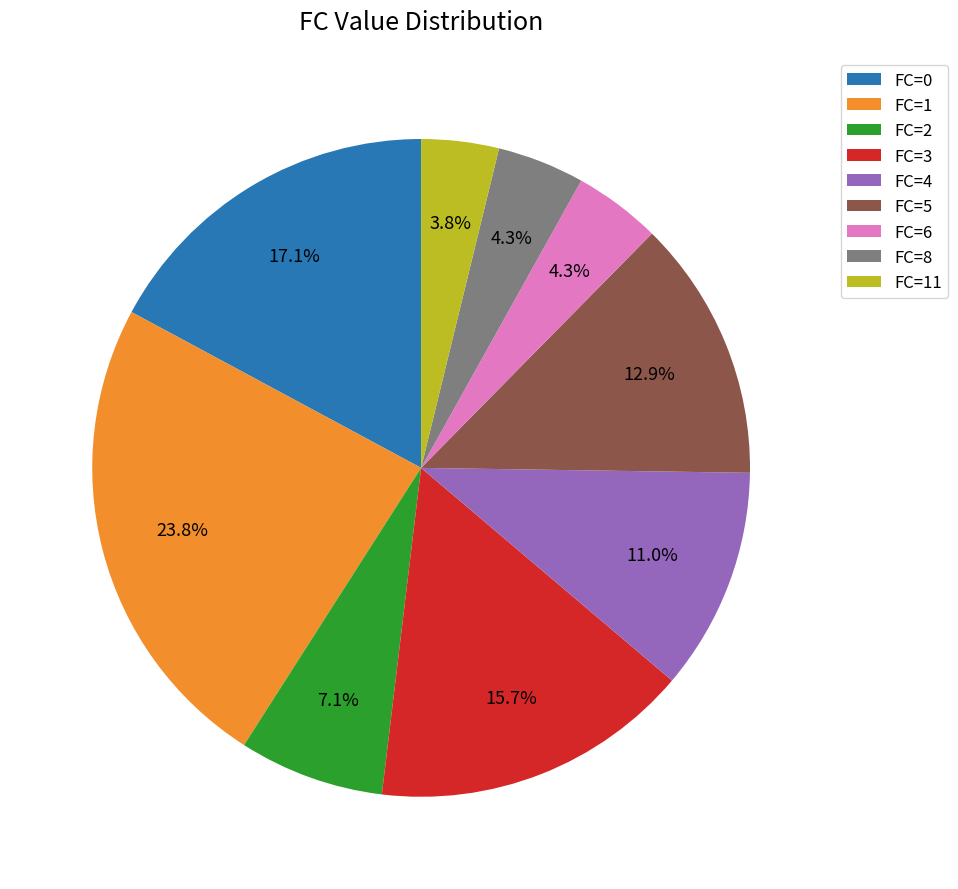

What portion of the pie excludes FC=3?

84.3%